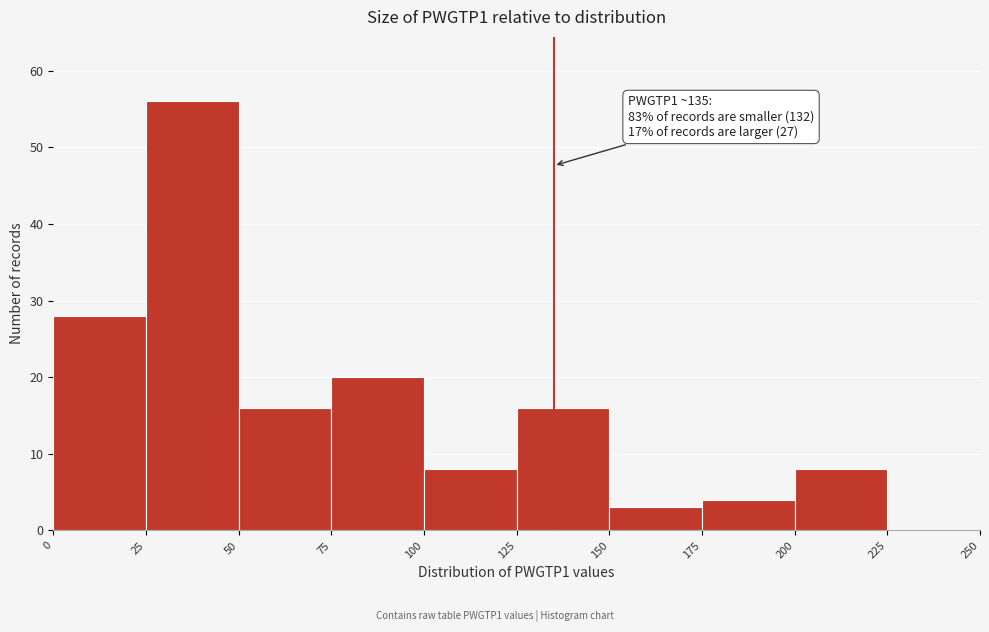

Over which range of the x-axis is the bar tallest?

25 to 50